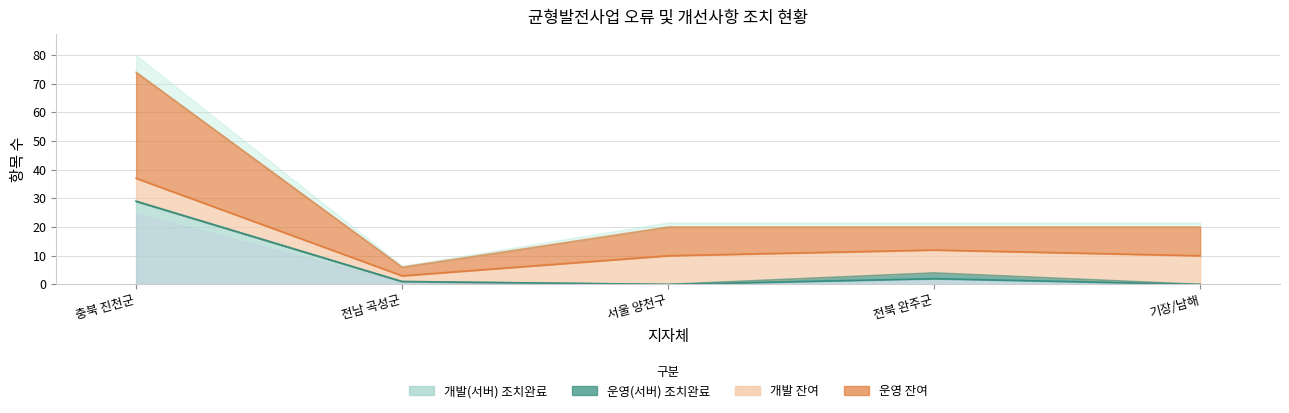

What is the difference between the highest and lowest values at 전남 곡성군?

5